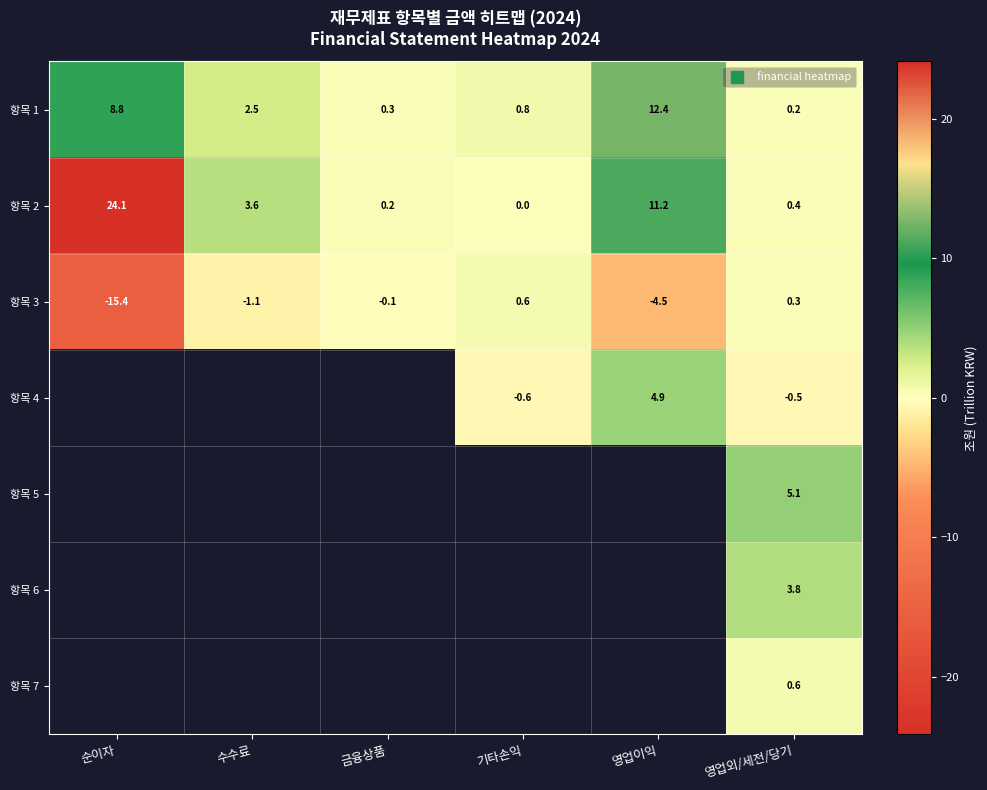

How many data points does each series have?

6